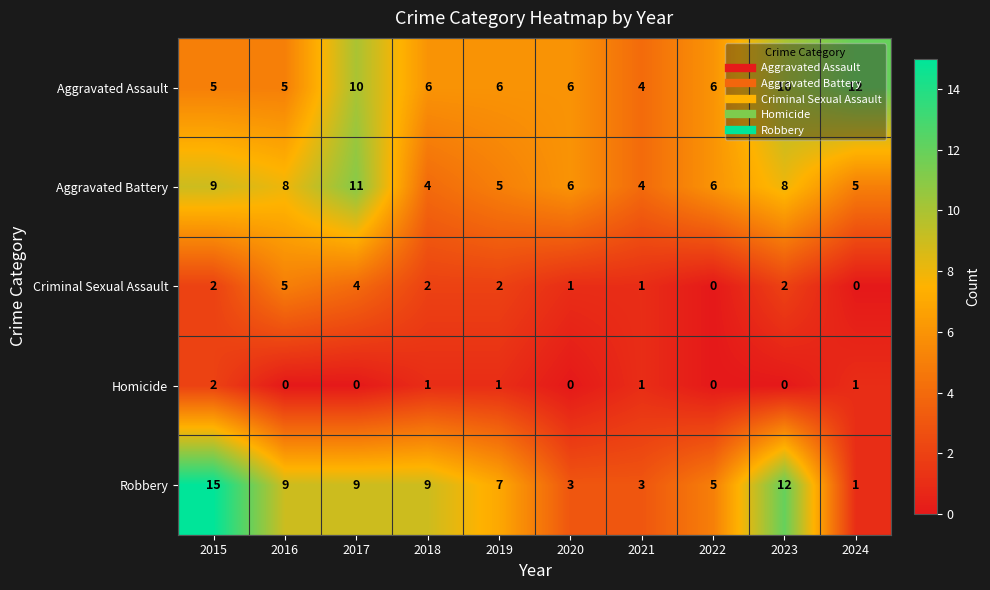

How many data points does each series have?

10